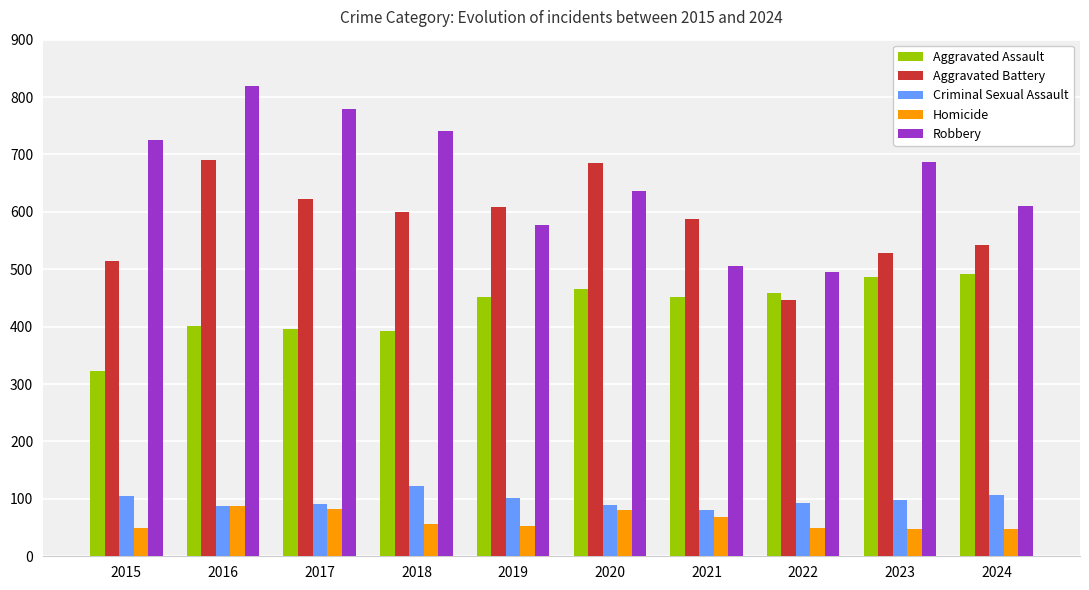

At which label is Robbery closest to 657?

2020